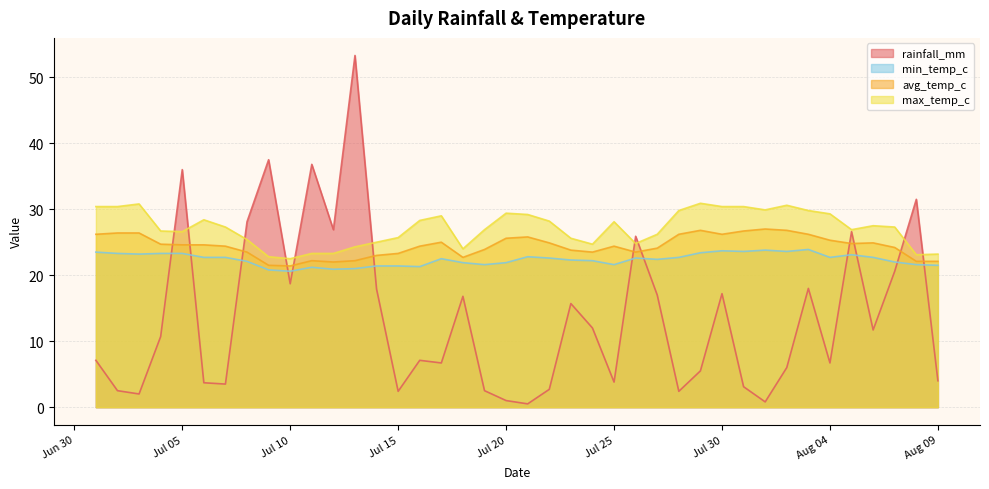

How many categories are shown in the chart?

40